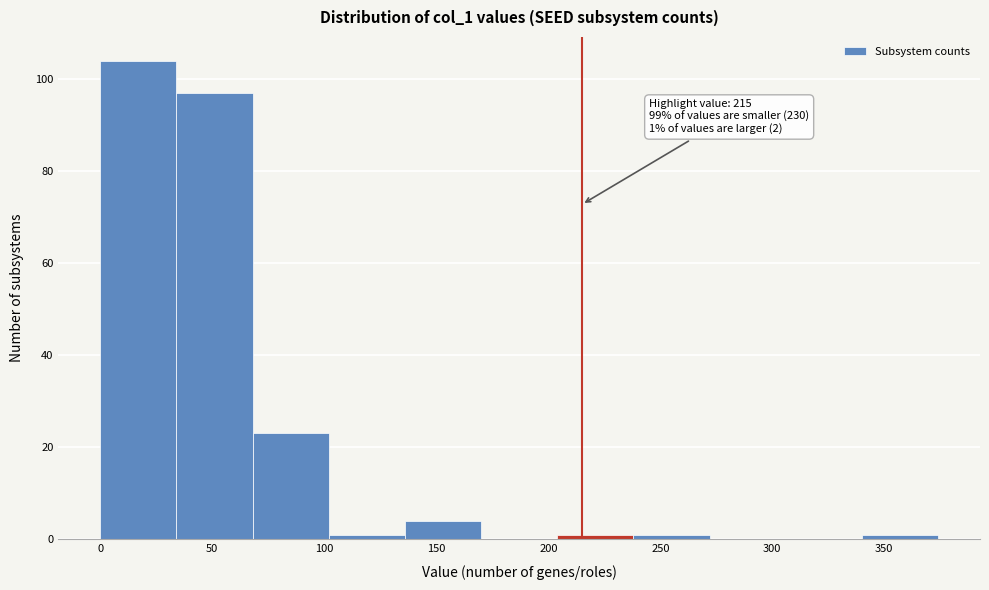

Which range on the x-axis has the tallest bar?

0 to 34